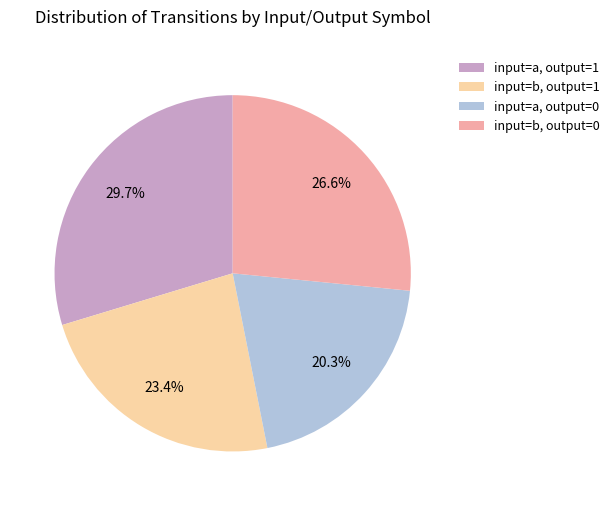

Approximately how many times larger is the value at input=b, output=1 compared to input=b, output=0?

0.9